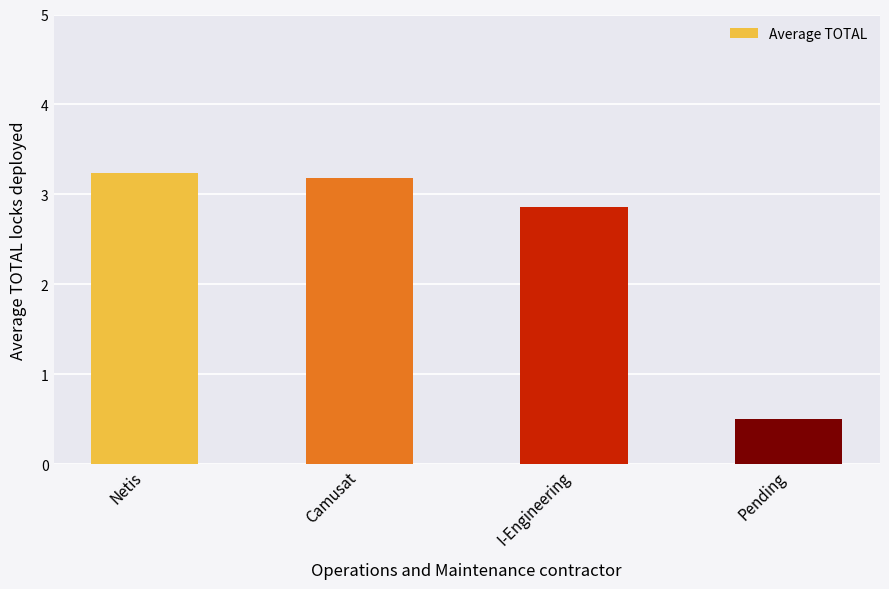

The chart shows a value of 5.6 at Camusat. True or false?

False